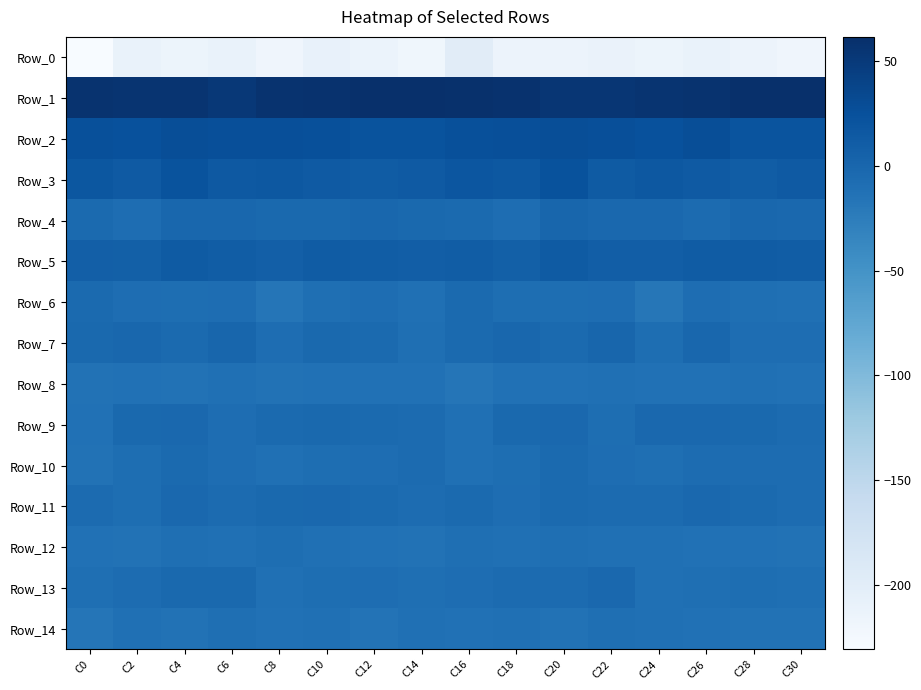

What is the minimum value shown in the chart?

-230.6